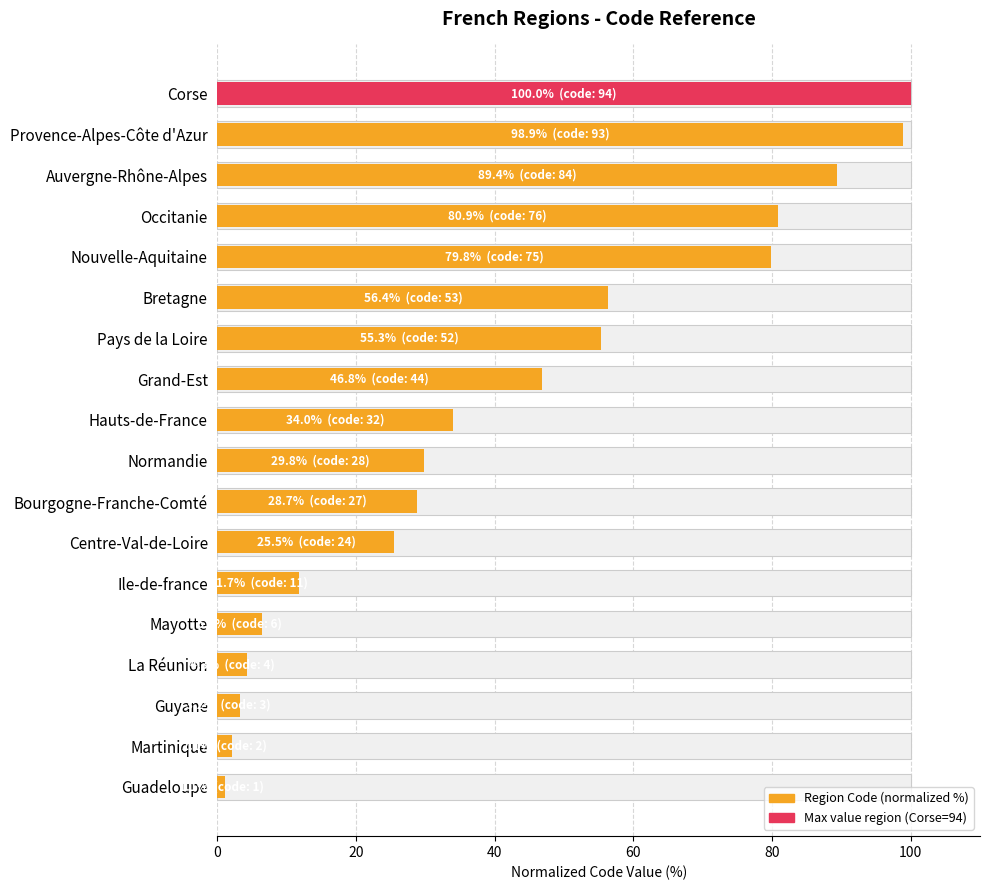

What is the sum of all values?

754.3